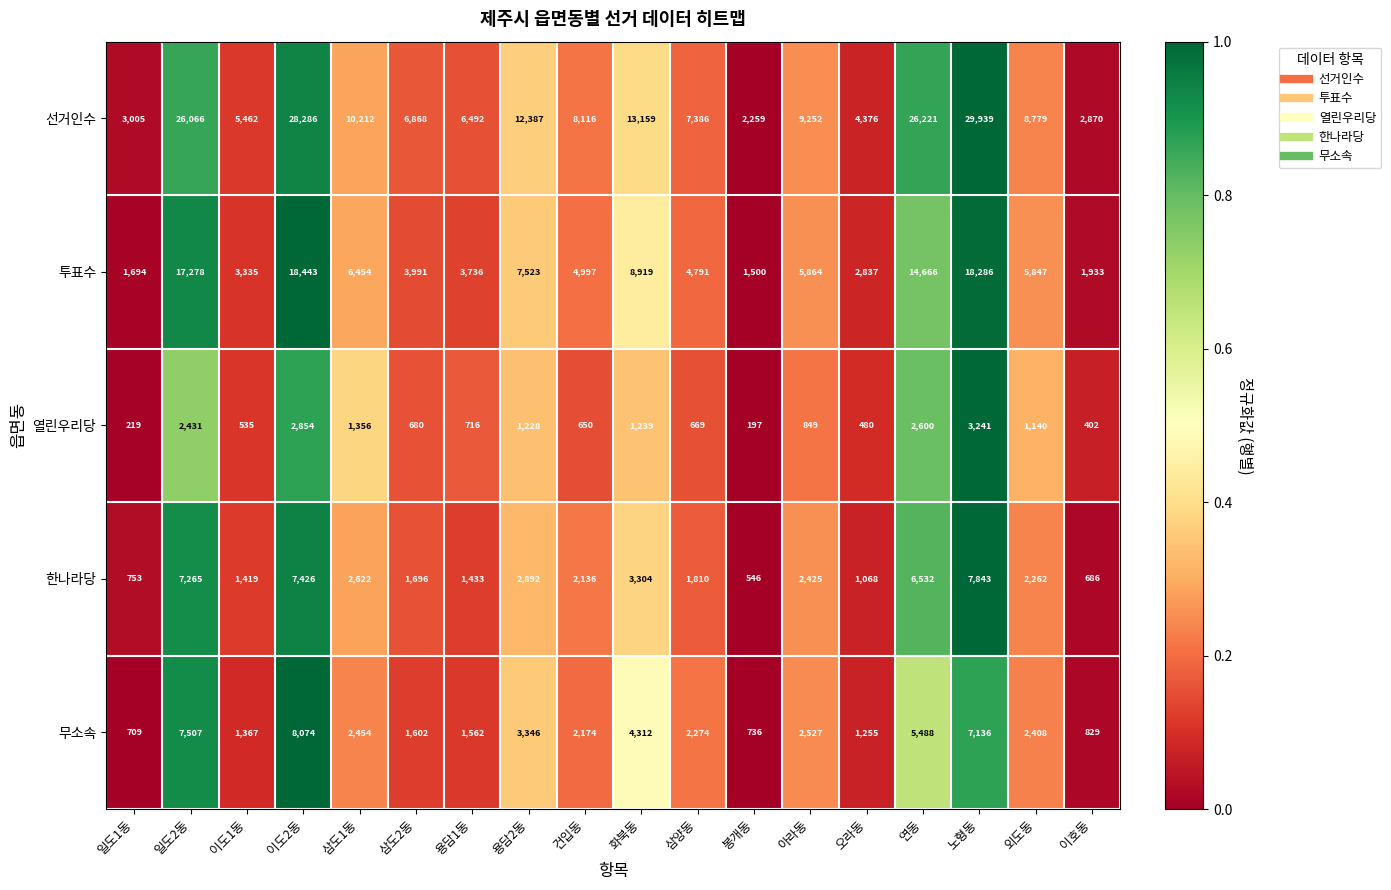

What is the total value across all series at 용담2동?

27376